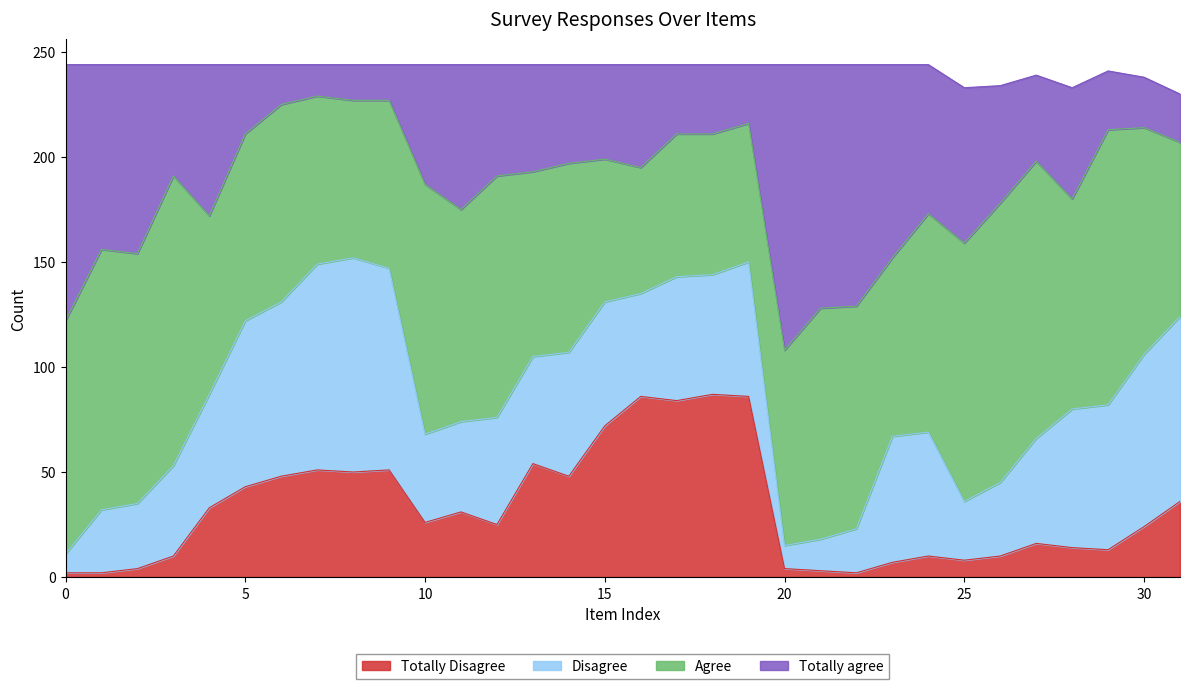

How many values in the Totally Disagree series exceed 26?

15